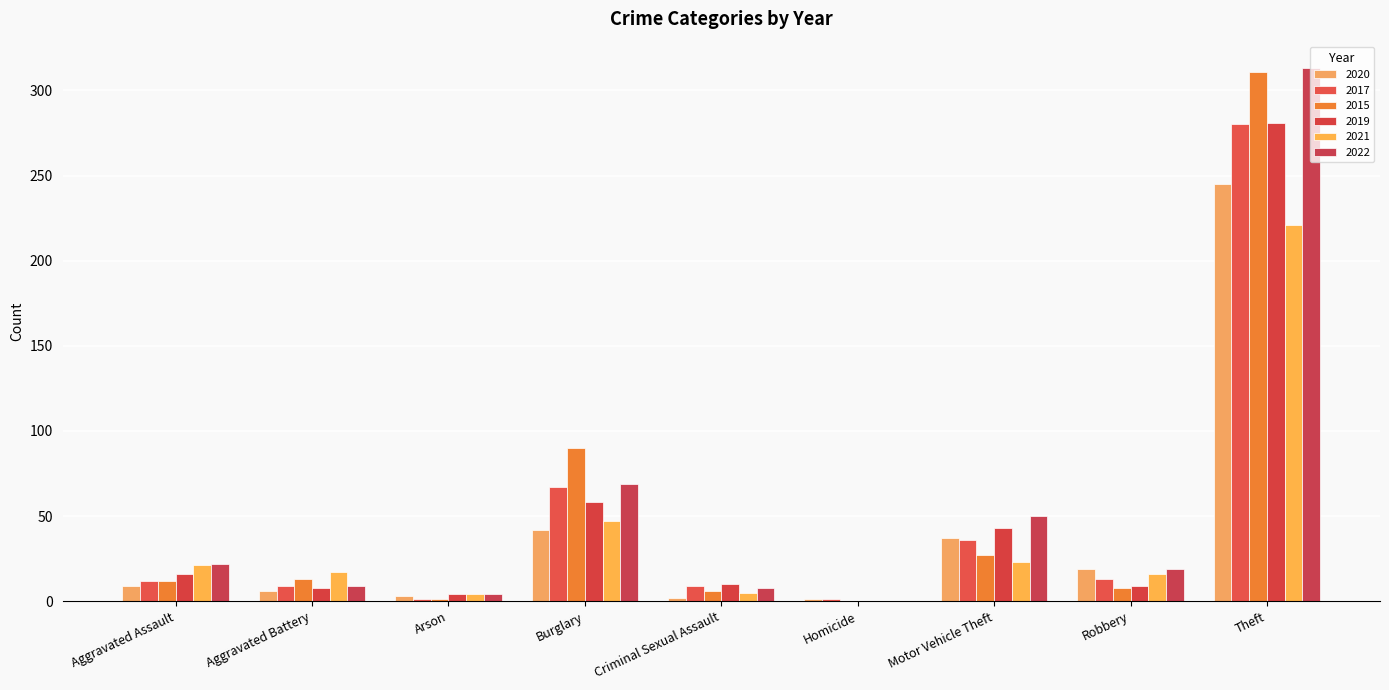

What is the spread (max minus min) of values at Aggravated Assault?

13